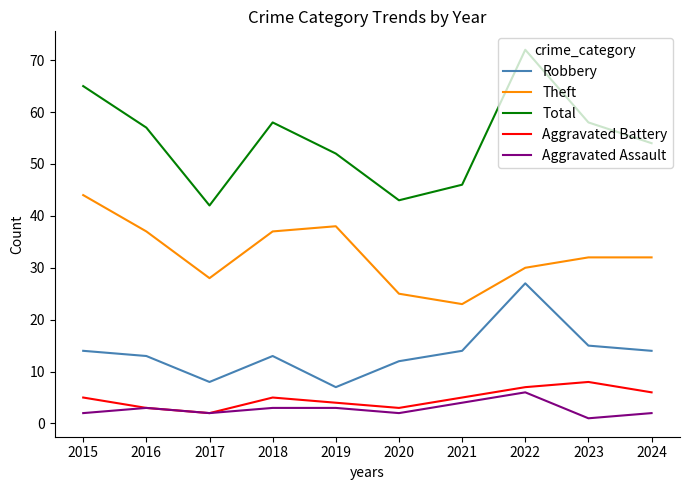

What are all the series names shown in the legend?

Robbery, Theft, Total, Aggravated Battery, Aggravated Assault